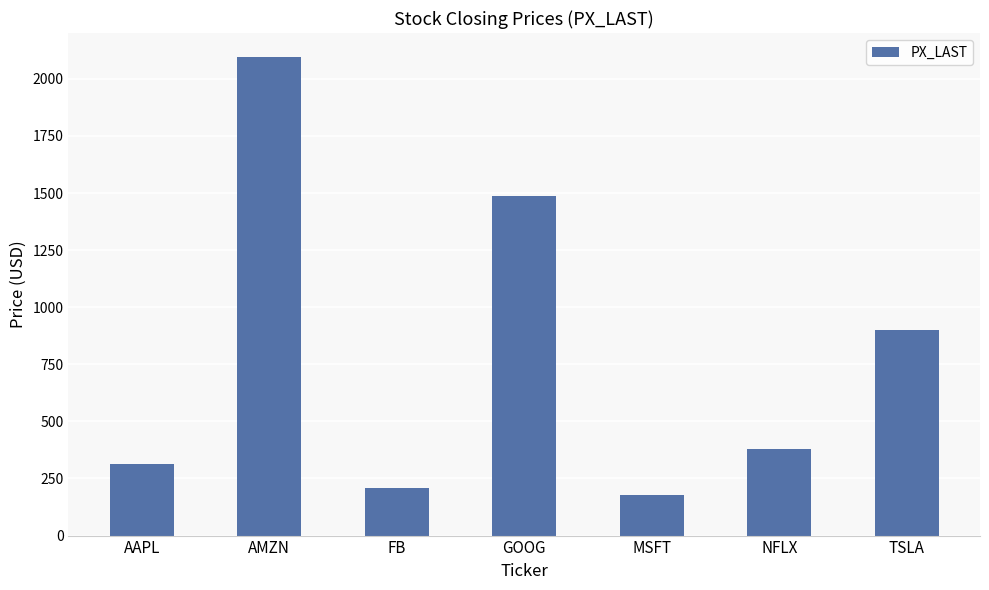

Between NFLX and MSFT, which is larger?

NFLX